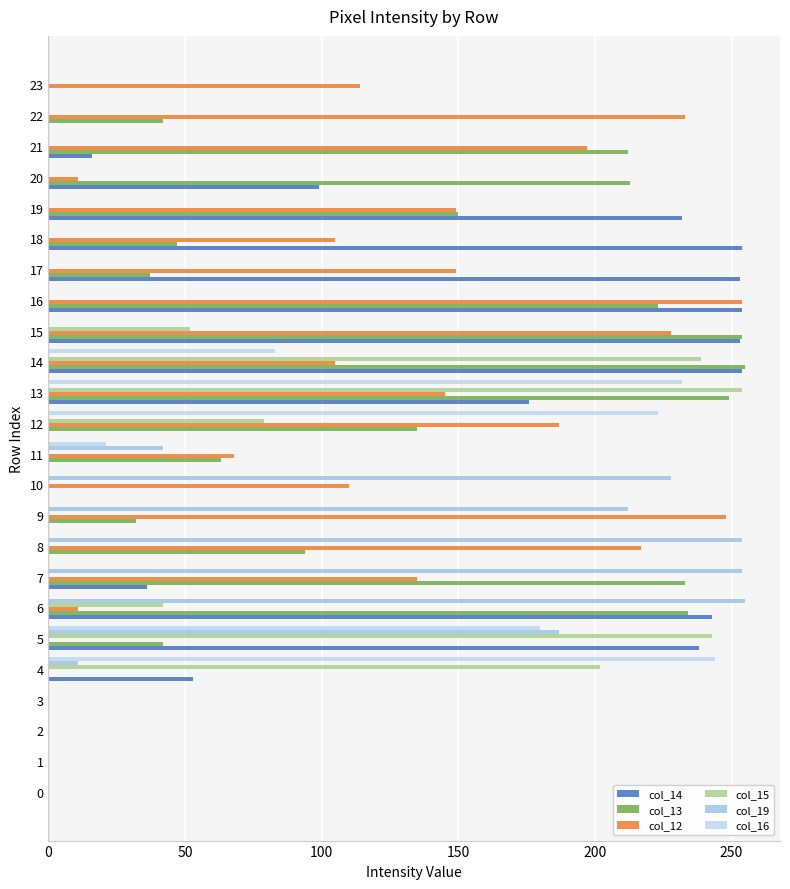

Count the number of categories in the chart.

24